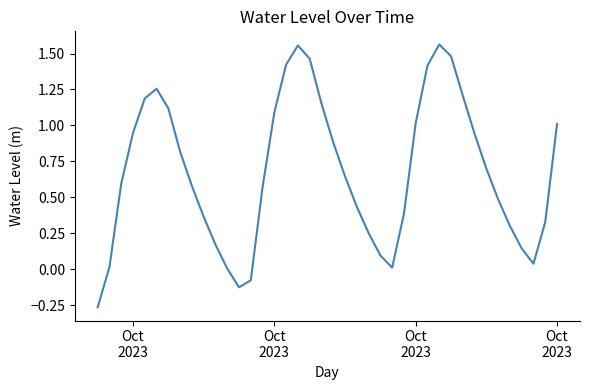

What is the difference between the maximum and minimum values?

1.8